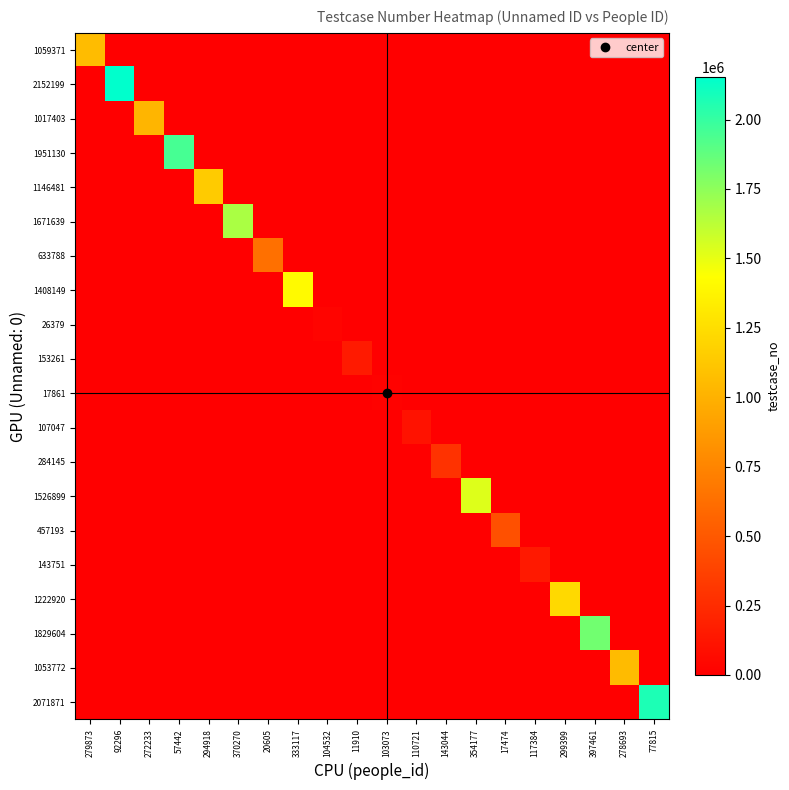

Which series changed the most between 370270 and 103073?

1671639